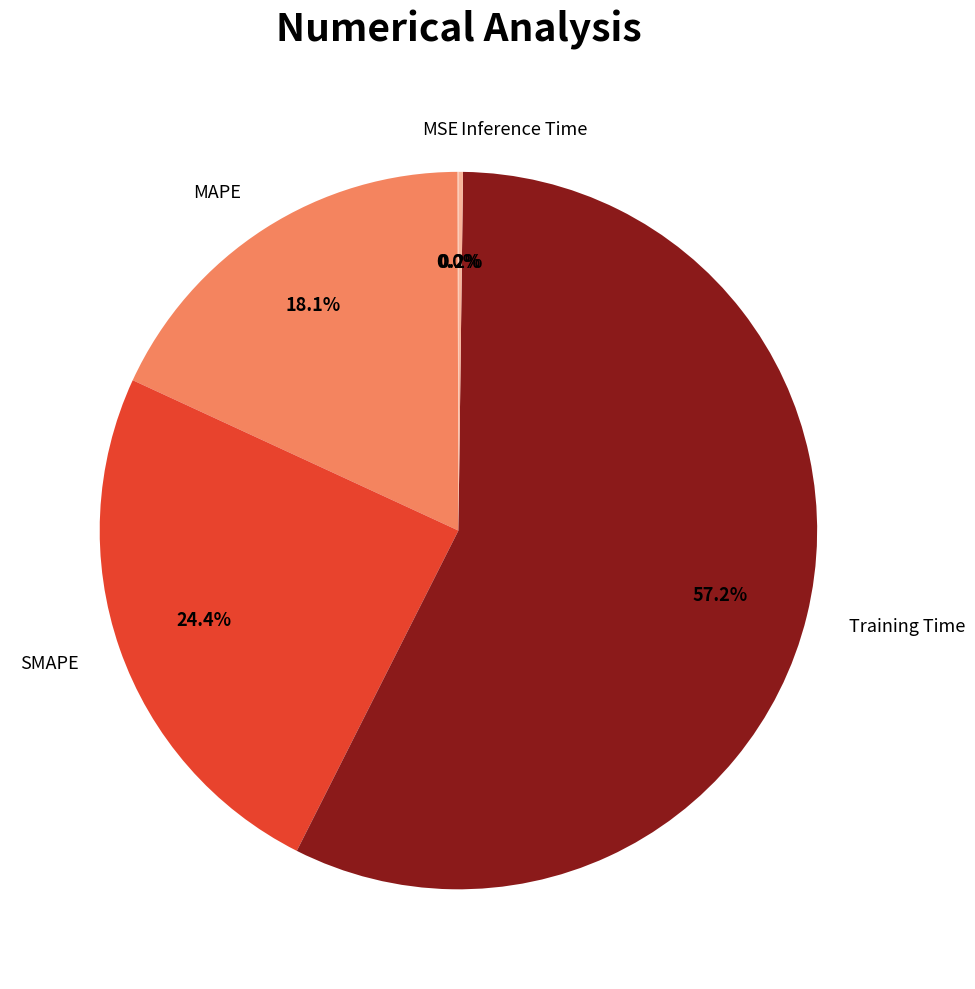

Which category has the biggest portion of the pie?

Training Time